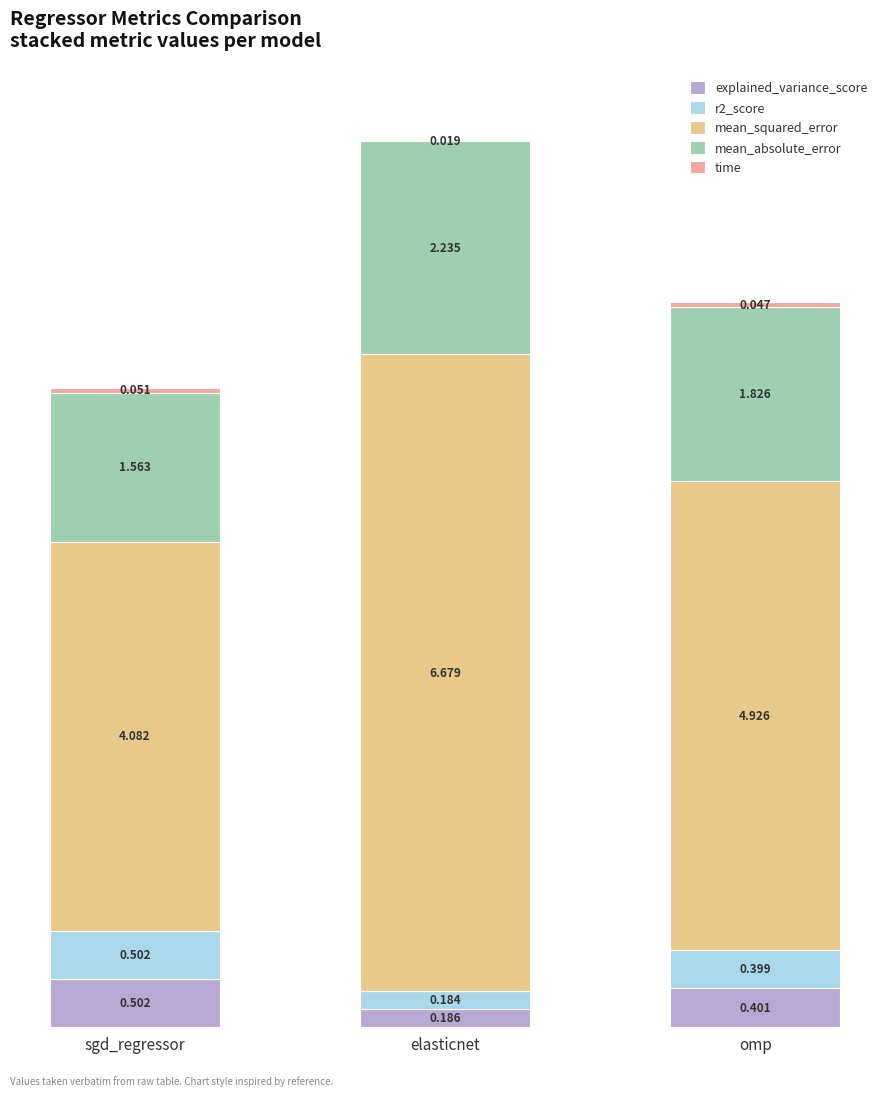

At which category is the sum across all series the highest?

elasticnet